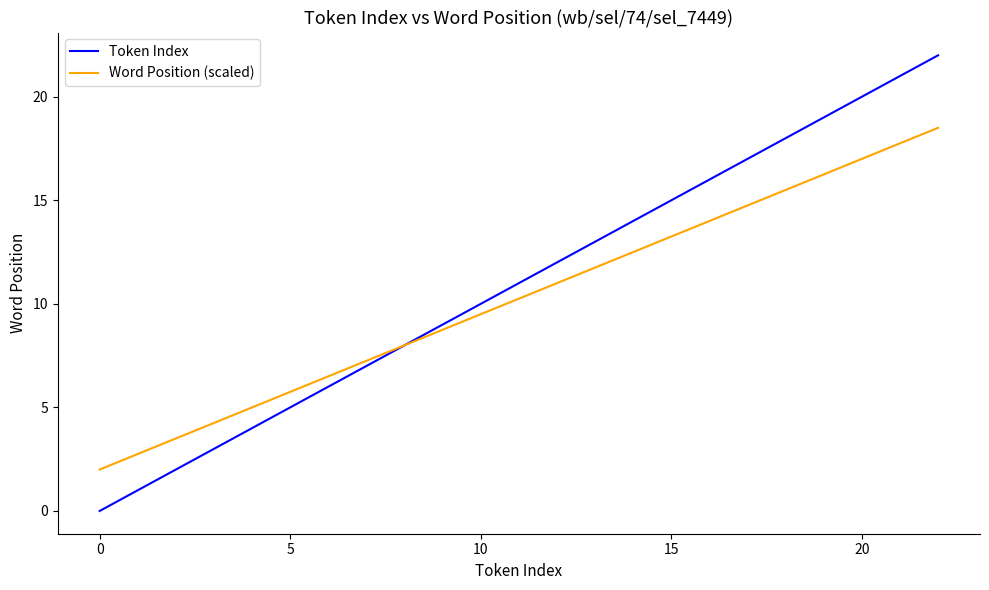

Rank the series by their maximum value, from lowest to highest.

Word Position (scaled), Token Index